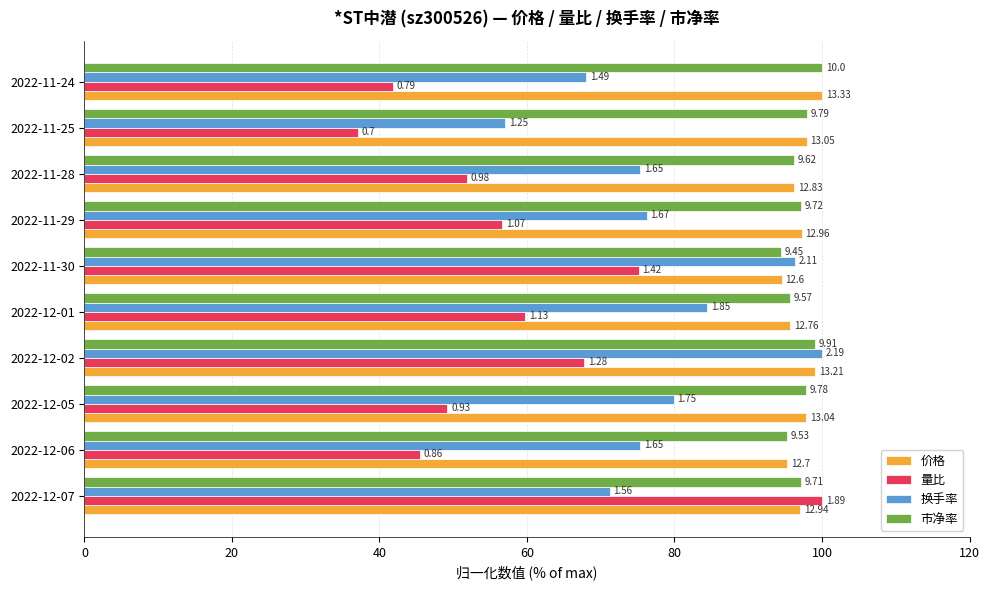

Which series has the largest range (max minus min)?

量比